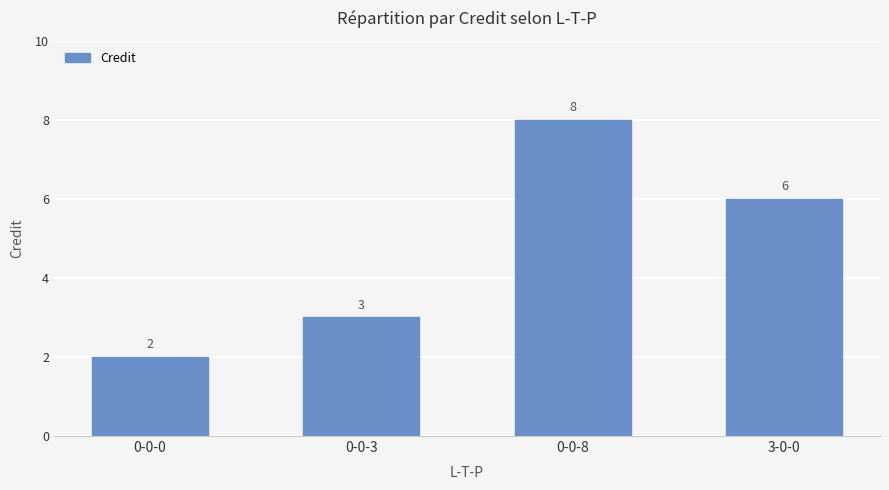

What is the sum of all values?

19